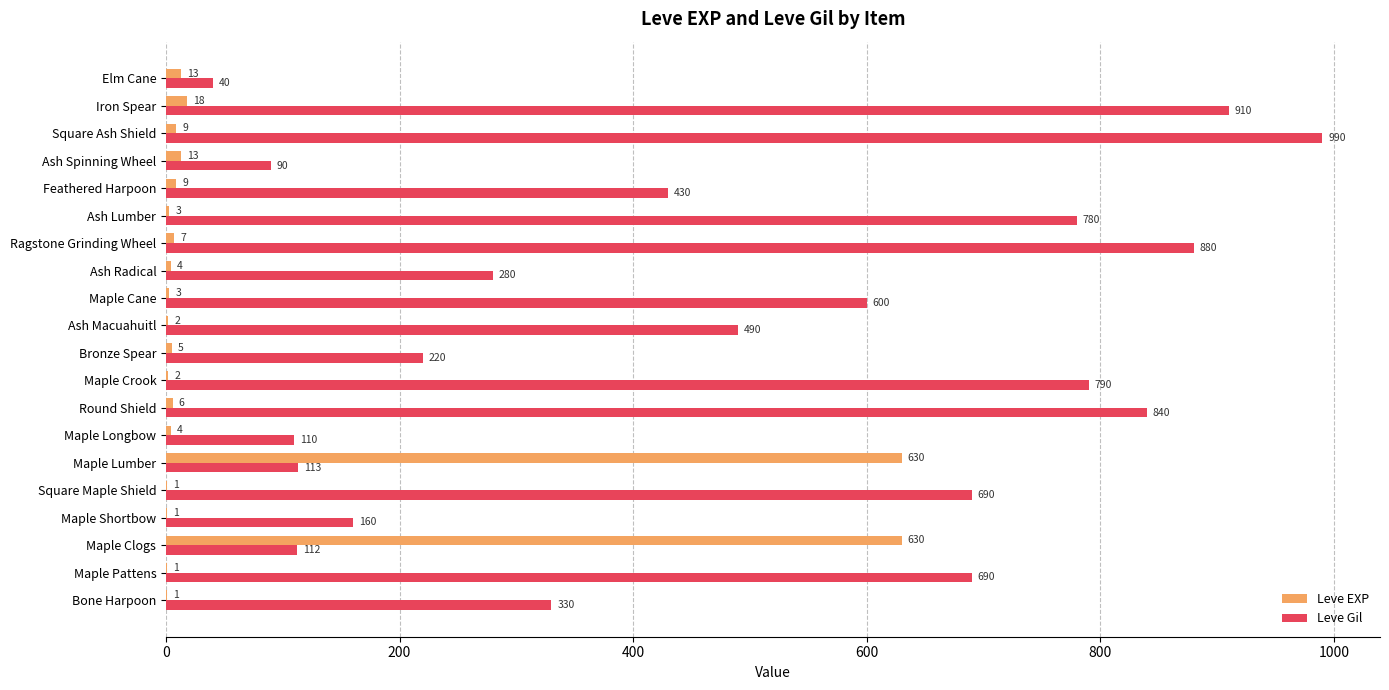

True or false: Leve Gil has a value of 796 at Ash Macuahuitl.

False